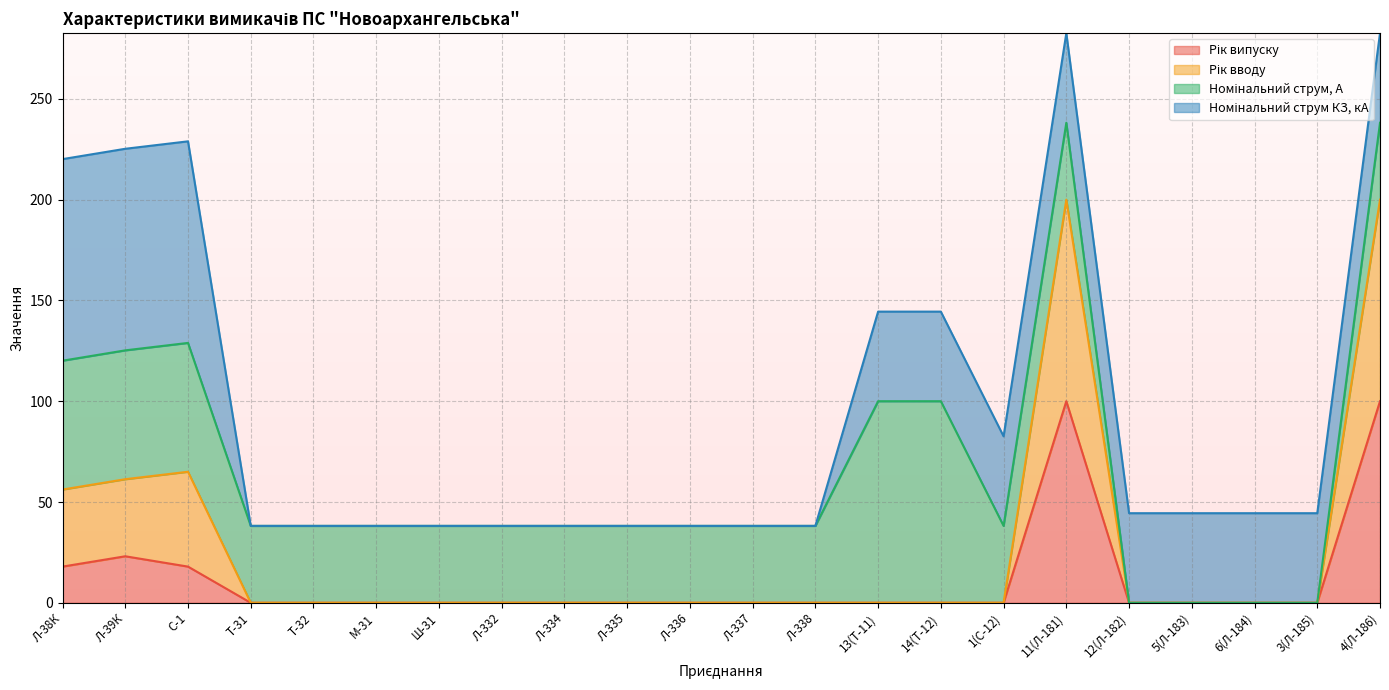

Which category has the highest value across all series?

11(Л-181)